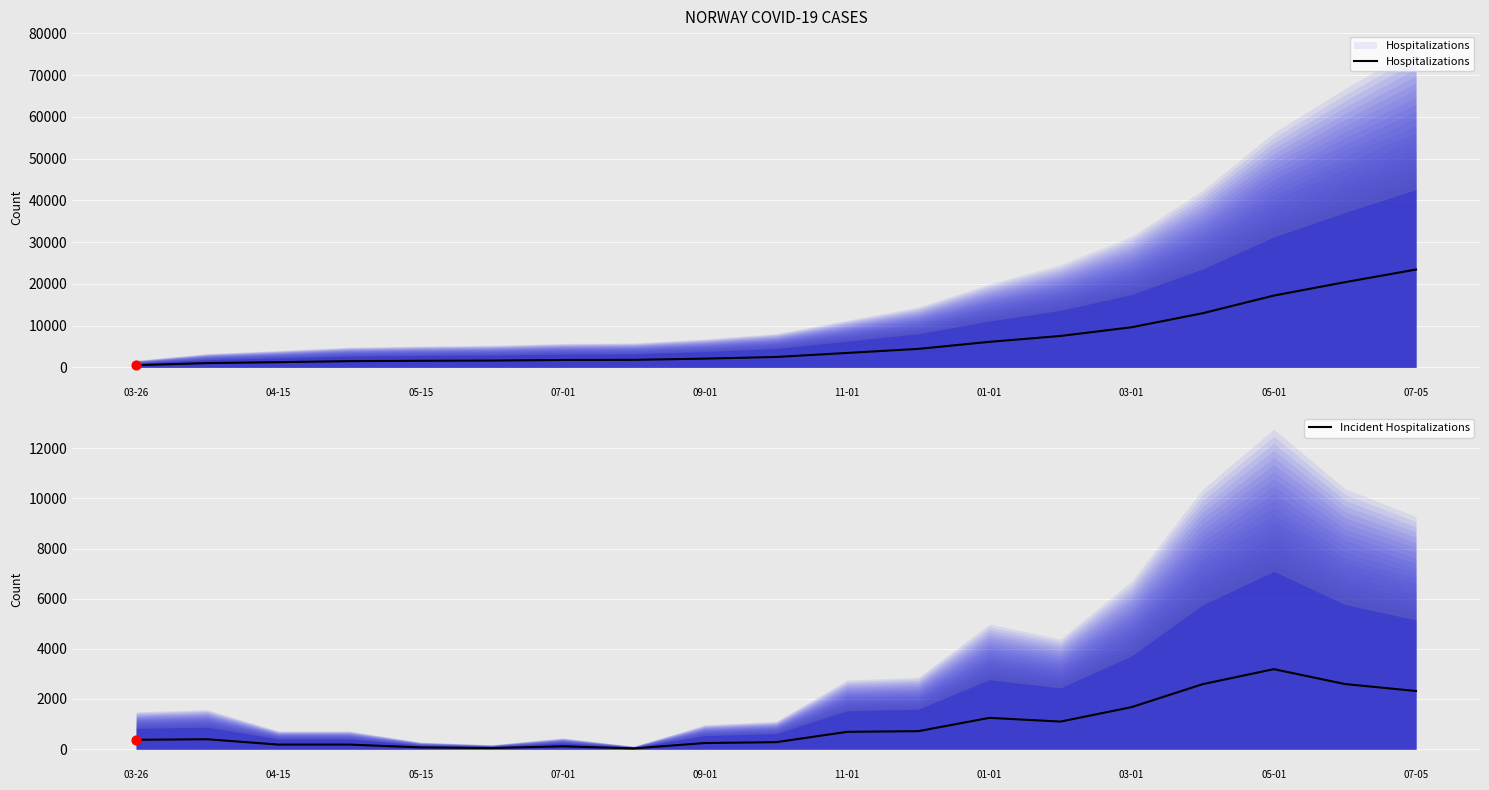

What is the total value across all series at 11?

5130.1